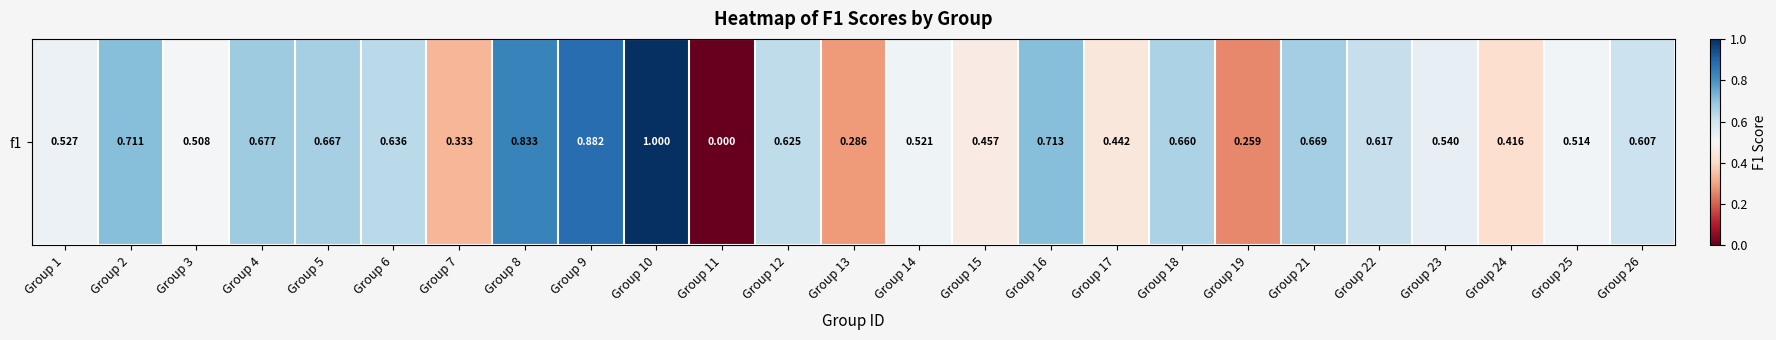

Reading right to left, list all the values displayed in this chart.

Group 26=0.6	Group 25=0.5	Group 24=0.4	Group 23=0.5	Group 22=0.6	Group 21=0.7	Group 19=0.3	Group 18=0.7	Group 17=0.4	Group 16=0.7	Group 15=0.5	Group 14=0.5	Group 13=0.3	Group 12=0.6	Group 11=0.0	Group 10=1.0	Group 9=0.9	Group 8=0.8	Group 7=0.3	Group 6=0.6	Group 5=0.7	Group 4=0.7	Group 3=0.5	Group 2=0.7	Group 1=0.5